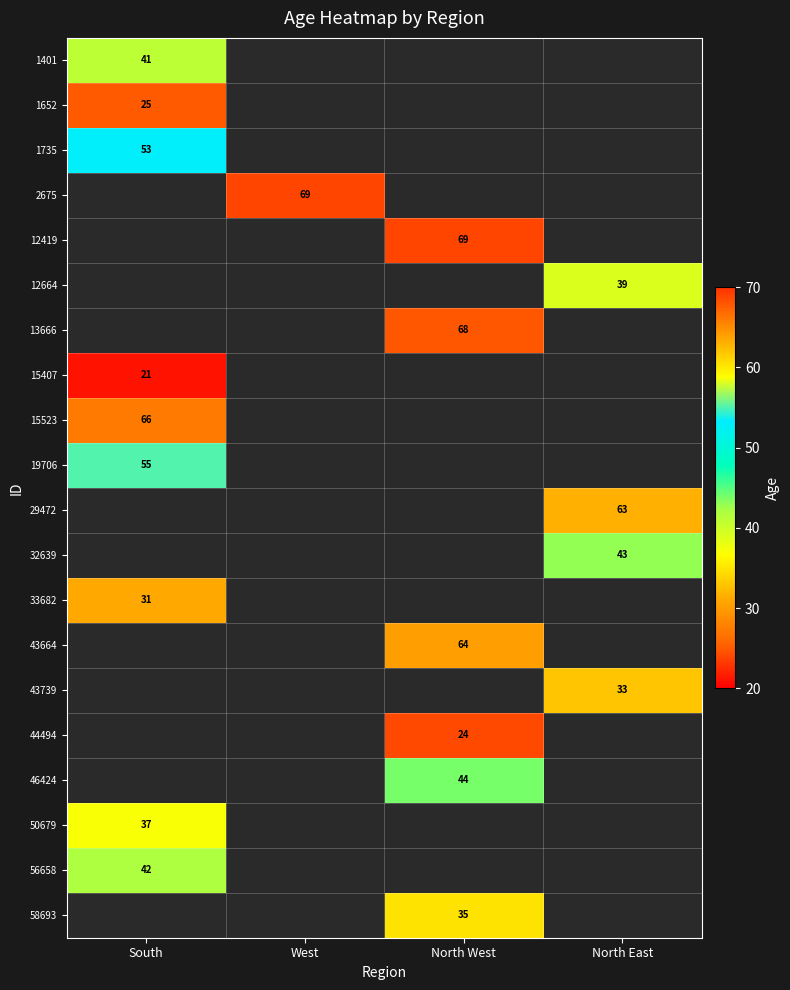

What is the minimum value shown in the chart?

21.0